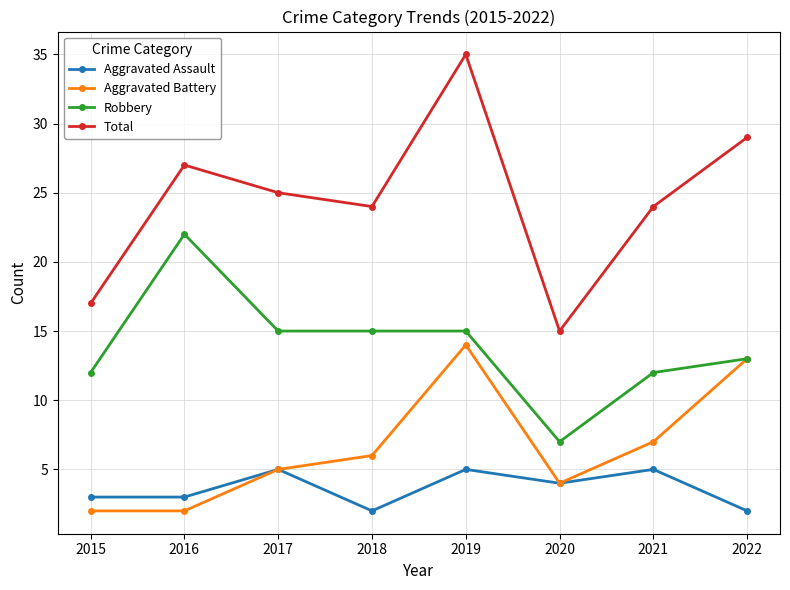

Reading right to left, extract all data points from this chart.

Aggravated Assault: 2022=2	2021=5	2020=4	2019=5	2018=2	2017=5	2016=3	2015=3
Aggravated Battery: 2022=13	2021=7	2020=4	2019=14	2018=6	2017=5	2016=2	2015=2
Robbery: 2022=13	2021=12	2020=7	2019=15	2018=15	2017=15	2016=22	2015=12
Total: 2022=29	2021=24	2020=15	2019=35	2018=24	2017=25	2016=27	2015=17